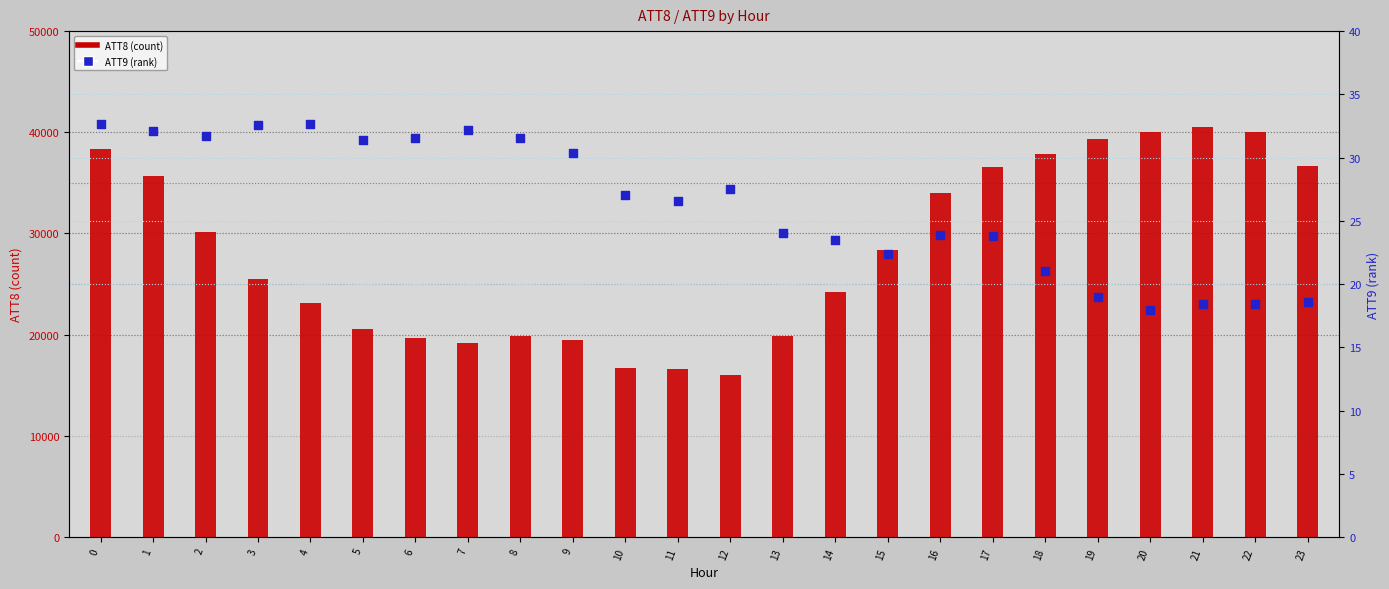

What is the total value across all series at 12?

16027.5